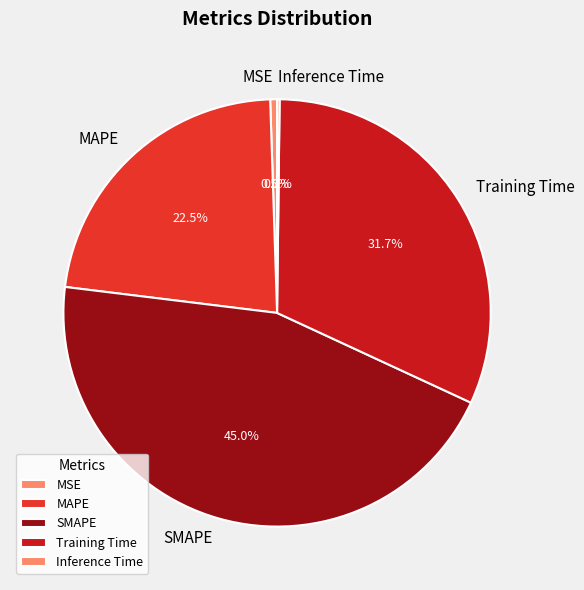

What is the largest slice in the pie chart?

SMAPE